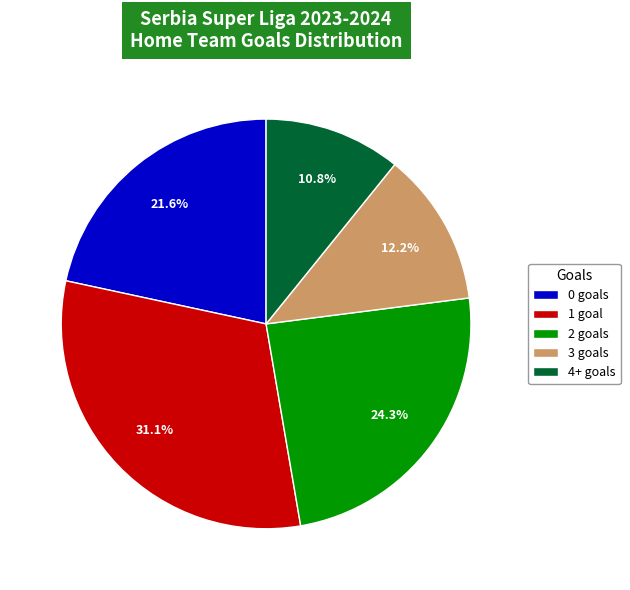

Is the sum of 1 goal and 4+ goals greater than half?

No